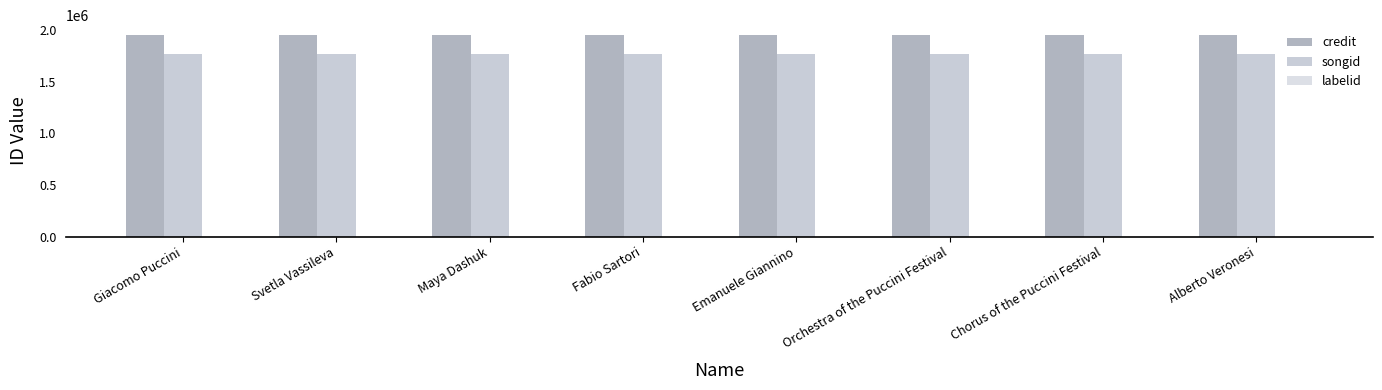

The credit series shows 1948378 at Emanuele Giannino. True or false?

True